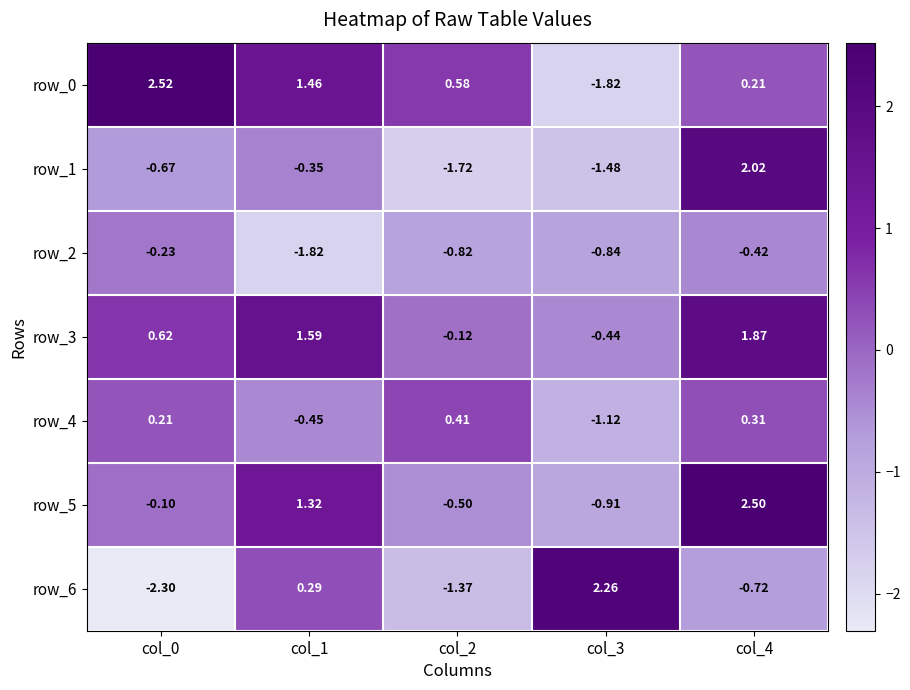

Which label corresponds to the largest value in the chart?

col_0